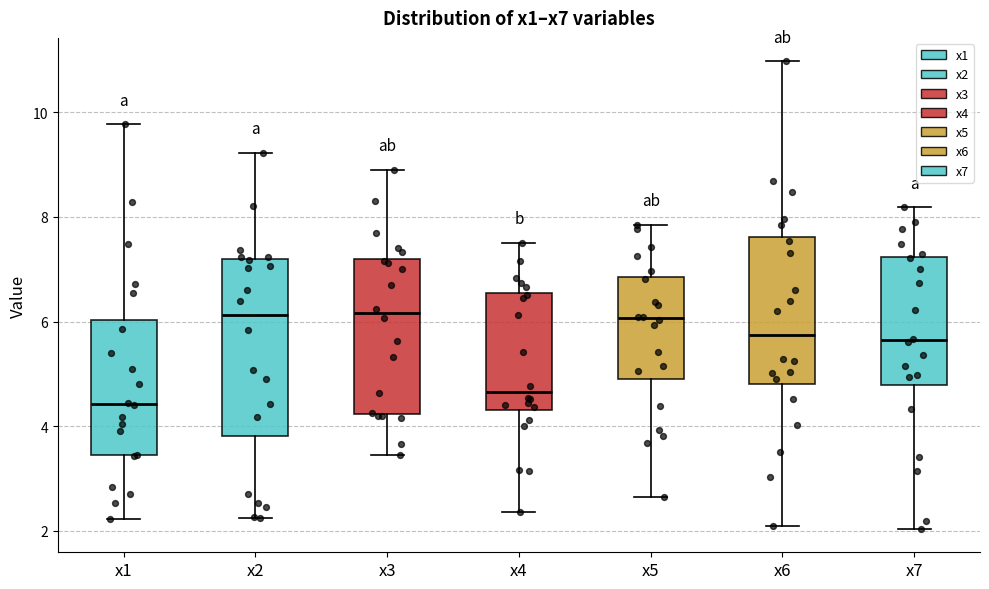

Reading left to right, transcribe this box plot: for each box, give where its median line is, the range the box spans, and where its two whiskers end, as read against the y-axis. The values are not printed on the chart, so give them approximately, as read against the axis.

x1: median 4.4, box 3.4 to 6.0, whiskers 2.2 to 9.8
x2: median 6.2, box 3.8 to 7.2, whiskers 2.2 to 9.2
x3: median 6.2, box 4.2 to 7.2, whiskers 3.4 to 8.8
x4: median 4.6, box 4.4 to 6.6, whiskers 2.4 to 7.6
x5: median 6.0, box 4.8 to 6.8, whiskers 2.6 to 7.8
x6: median 5.8, box 4.8 to 7.6, whiskers 2.0 to 11.0
x7: median 5.6, box 4.8 to 7.2, whiskers 2.0 to 8.2